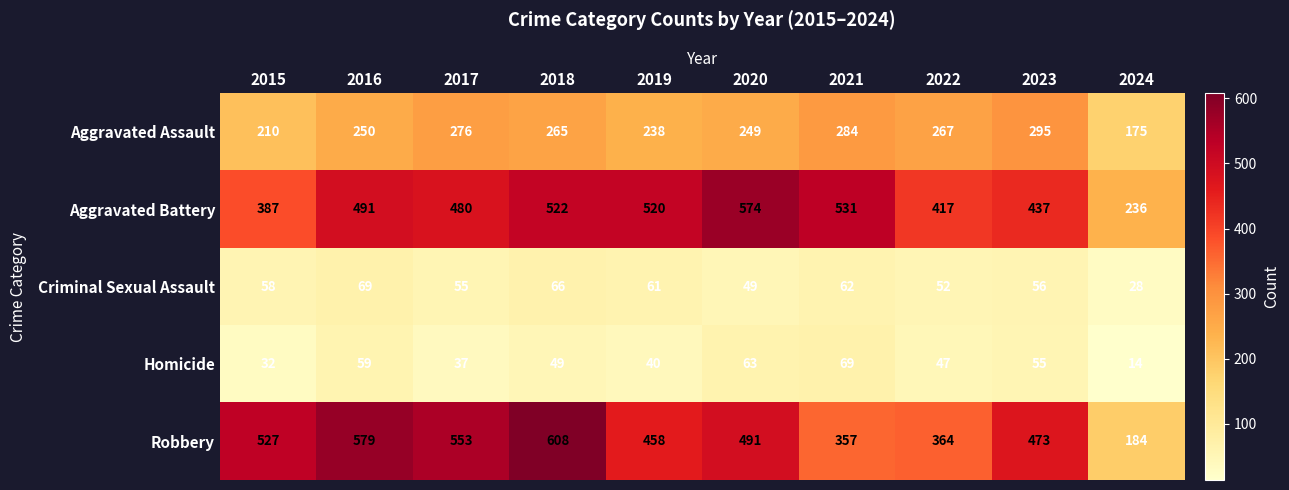

The value of Criminal Sexual Assault at 2017 is 73. True or false?

False